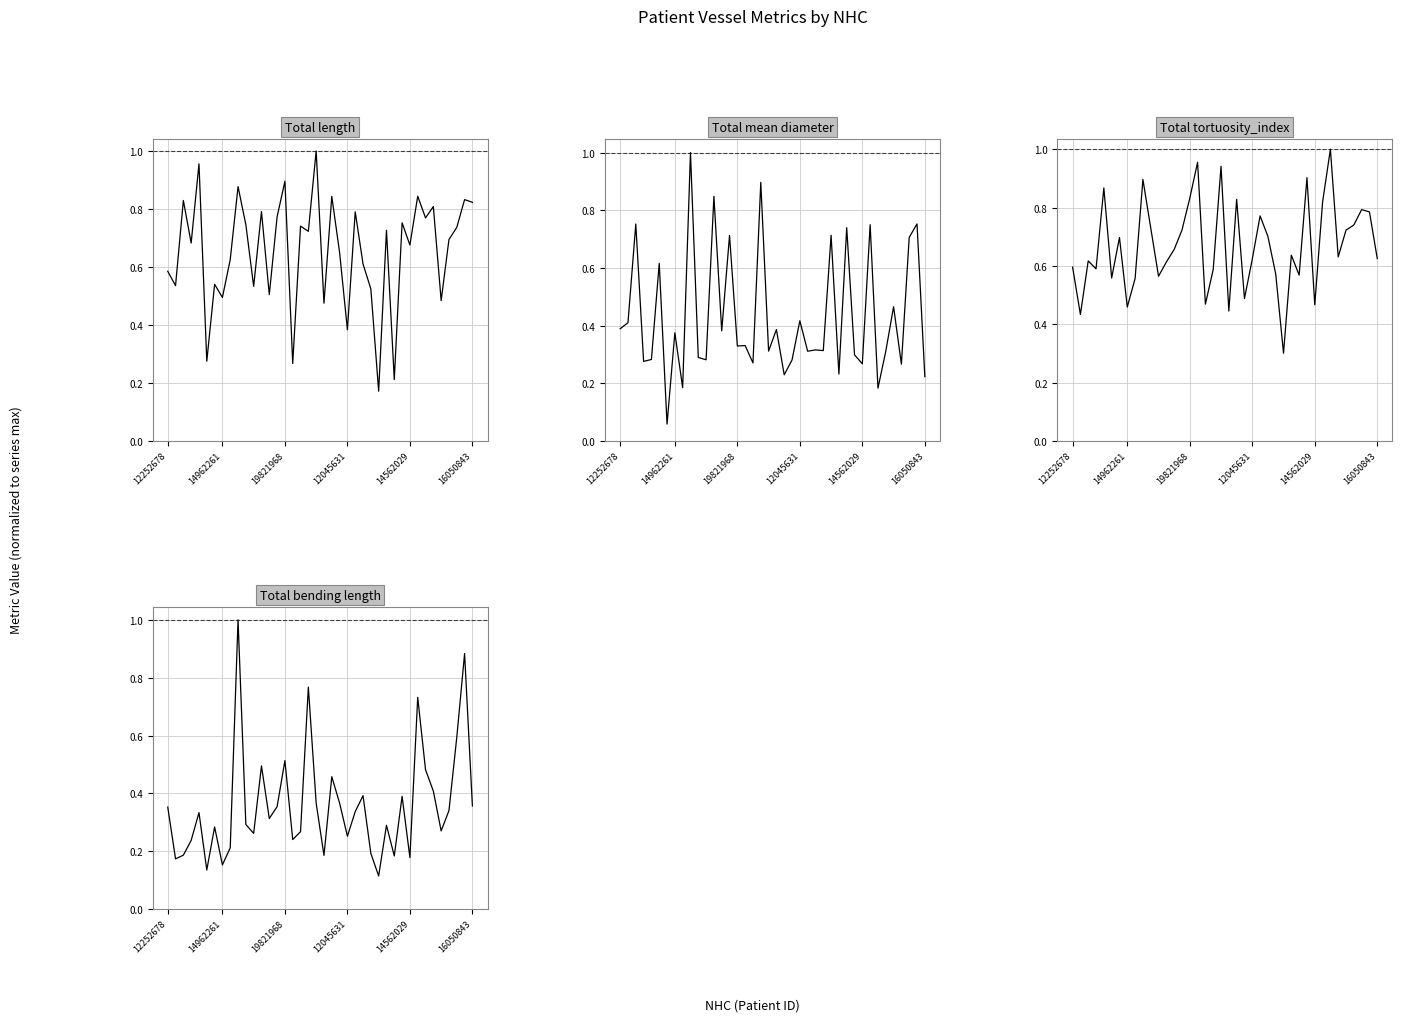

Is the value of Total mean diameter at 22 greater than the value of Total bending length at 39?

No